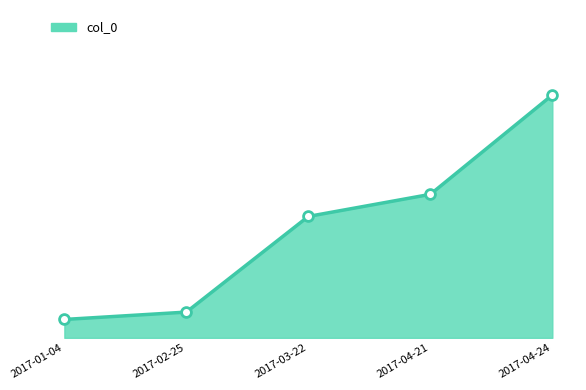

What is the change in value from 2017-04-21 to 2017-04-24?

+27